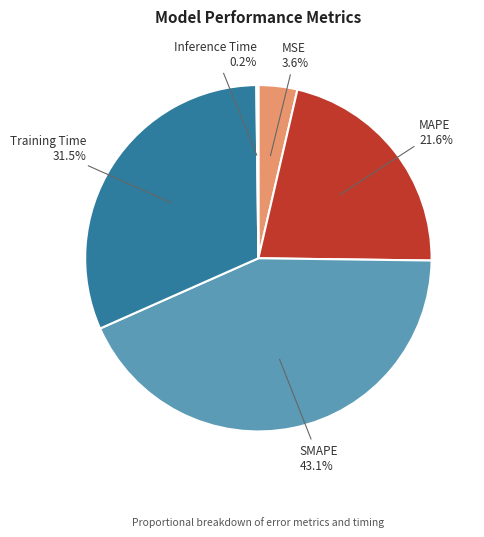

Is the sum of MAPE and Training Time greater than half?

Yes